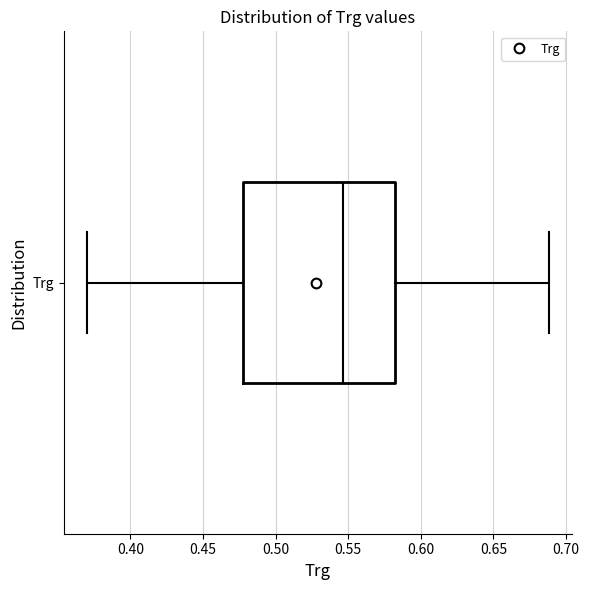

Read this box plot against the x-axis: the position of the median line, the range covered by the box, and the ends of both whiskers. The values are not printed on the chart, so give them approximately, as read against the axis.

median 0.545, box 0.475 to 0.580, whiskers 0.370 to 0.690